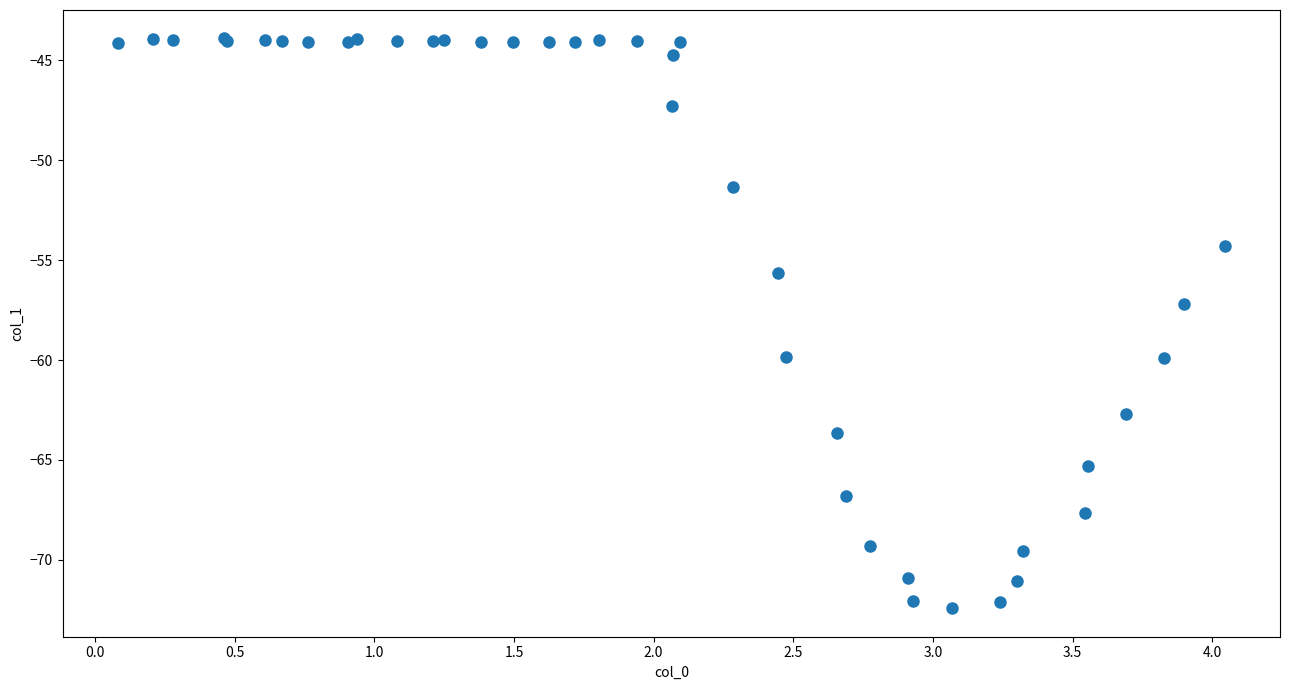

What Y value in the scatter plot is closest to -58?

-57.2